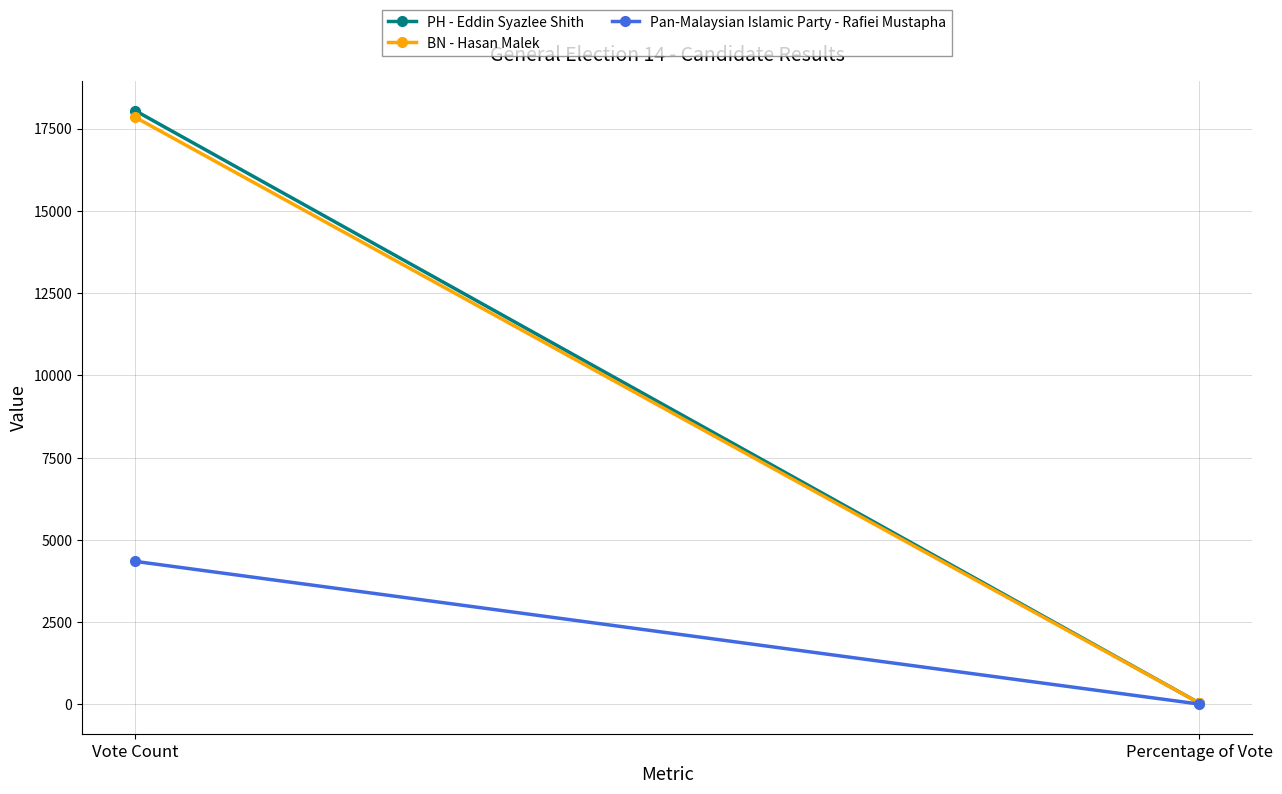

At how many categories does at least one series exceed 7678?

1